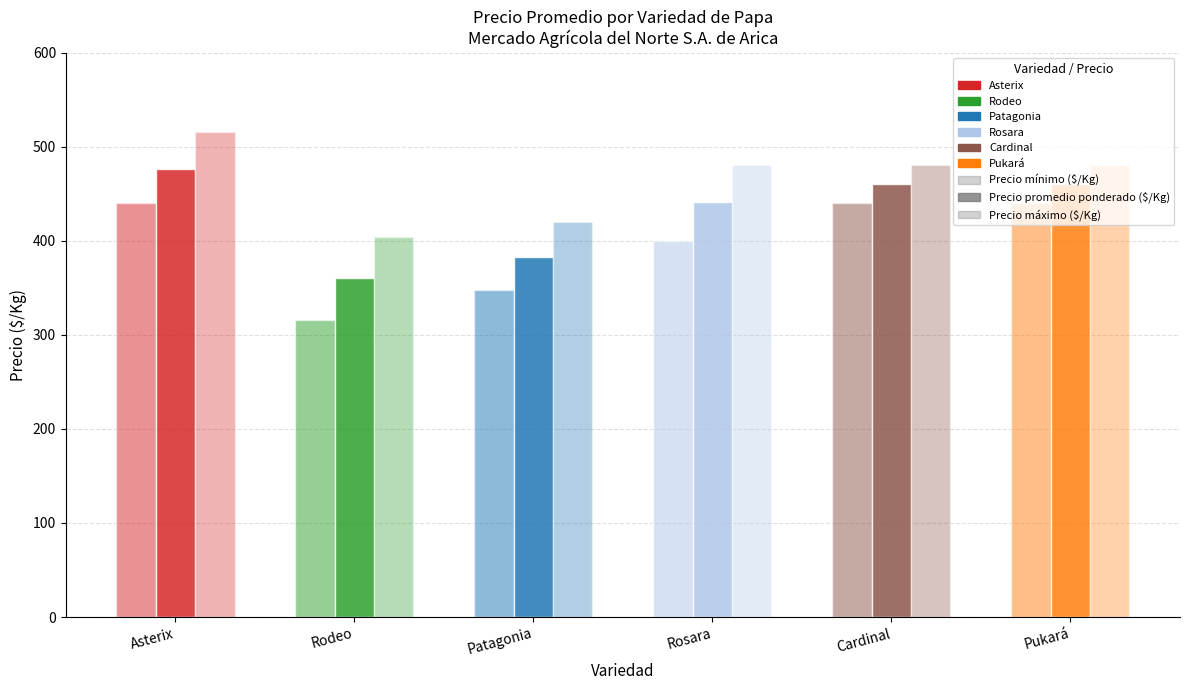

Does the chart contain any negative values?

No